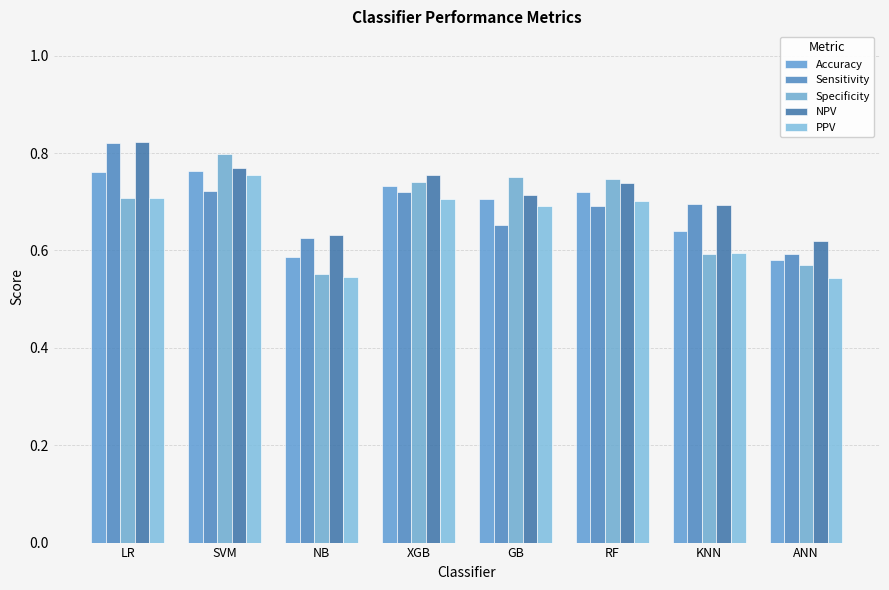

Which series has the largest range (max minus min)?

Specificity